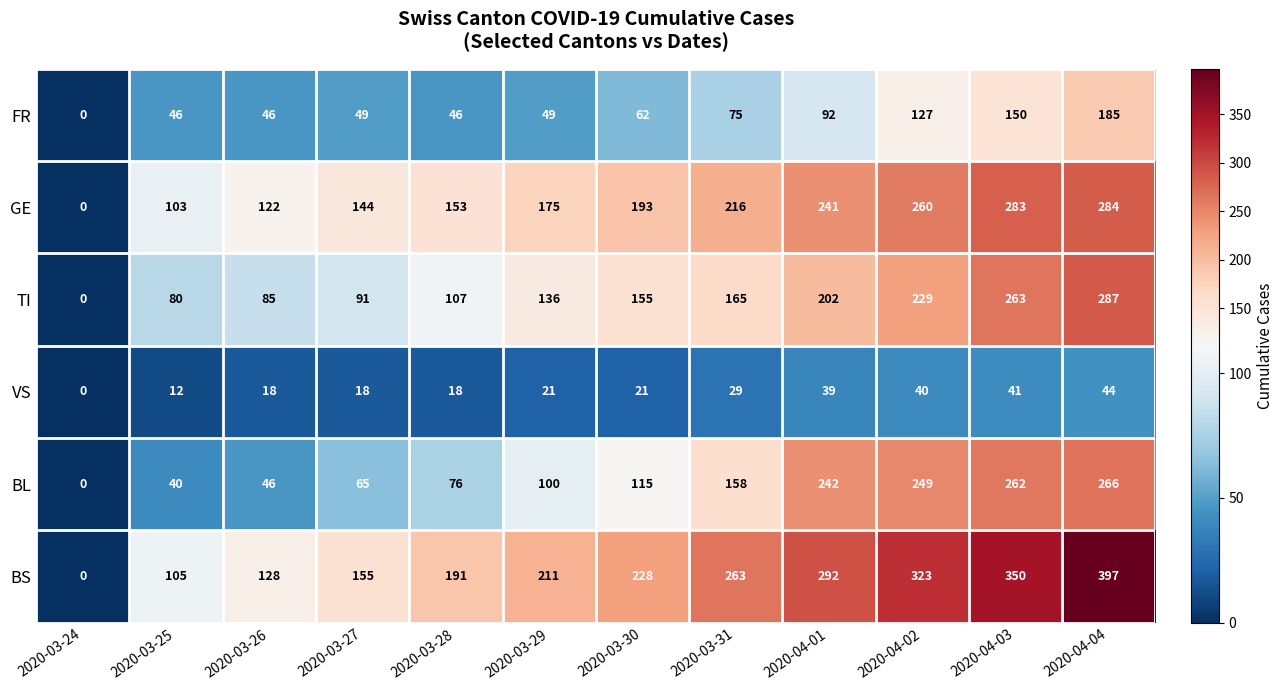

What is the average value of the FR series?

77